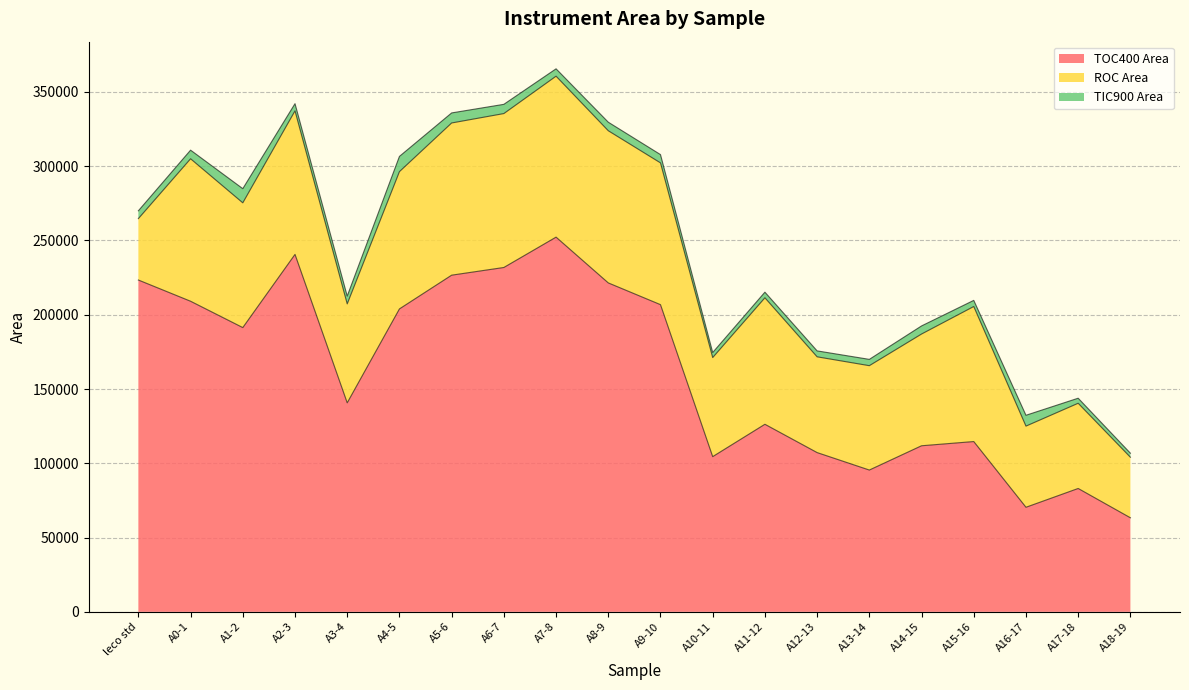

Which category has the highest value in the TIC900 Area series?

A4-5